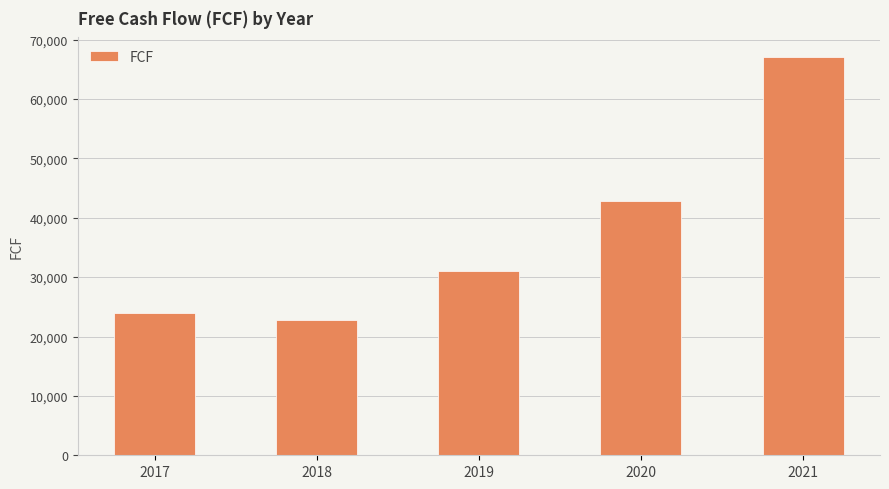

Where is the data nearest to the value 44922?

2020